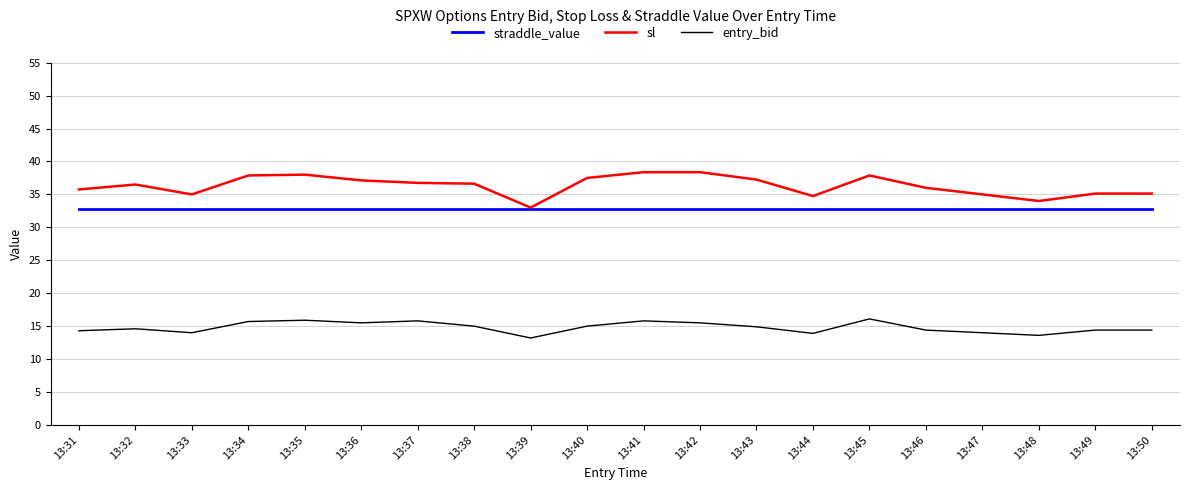

True or false: straddle_value has a value of 32.8 at 13:36.

True